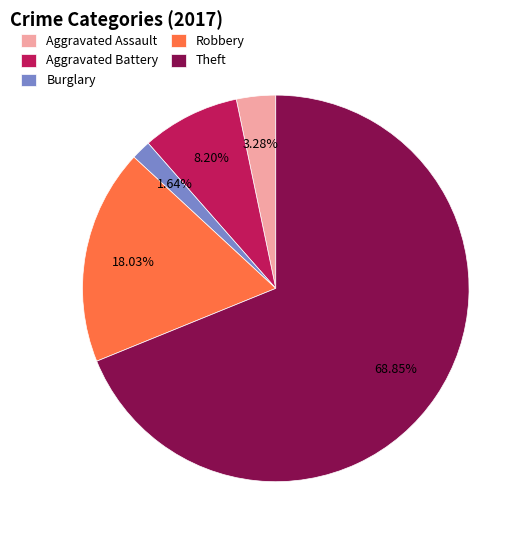

Is the sum of Aggravated Assault and Aggravated Battery greater than half?

No